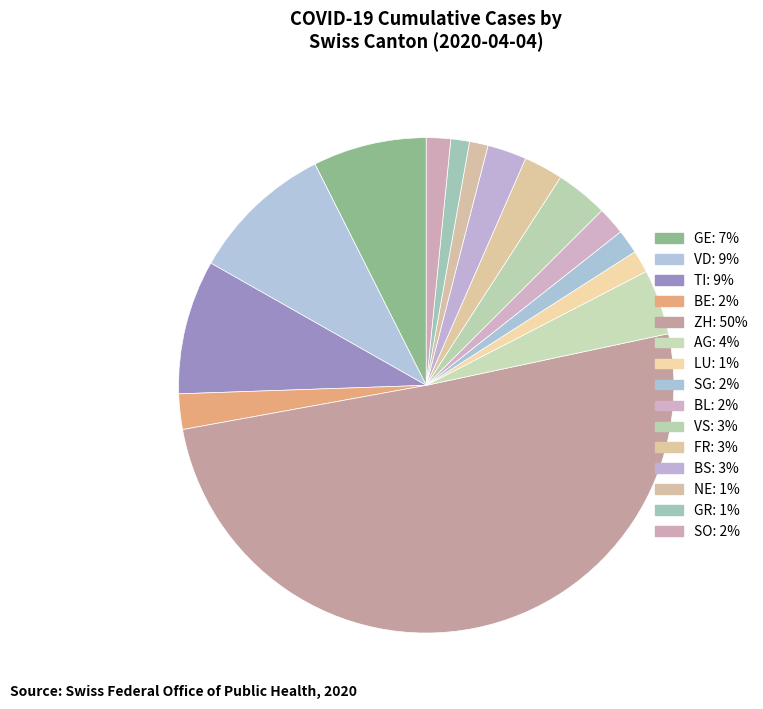

How many slices are in this pie chart?

15